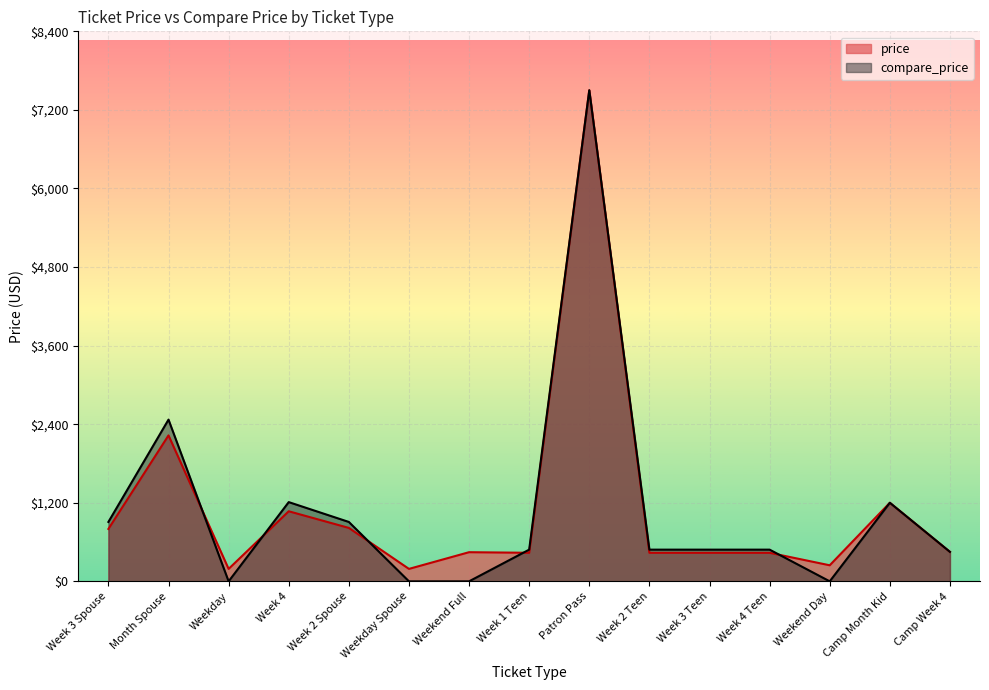

The value of compare_price at Month Spouse is 2470. True or false?

True